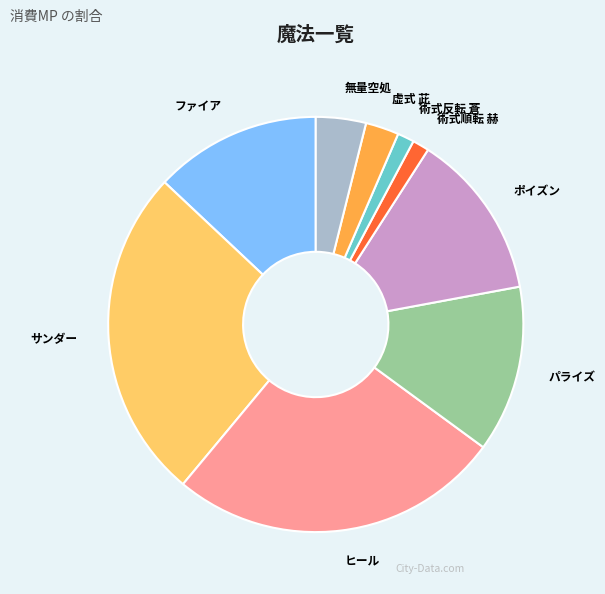

Which has a higher value, 術式反転 蒼 or サンダー?

サンダー